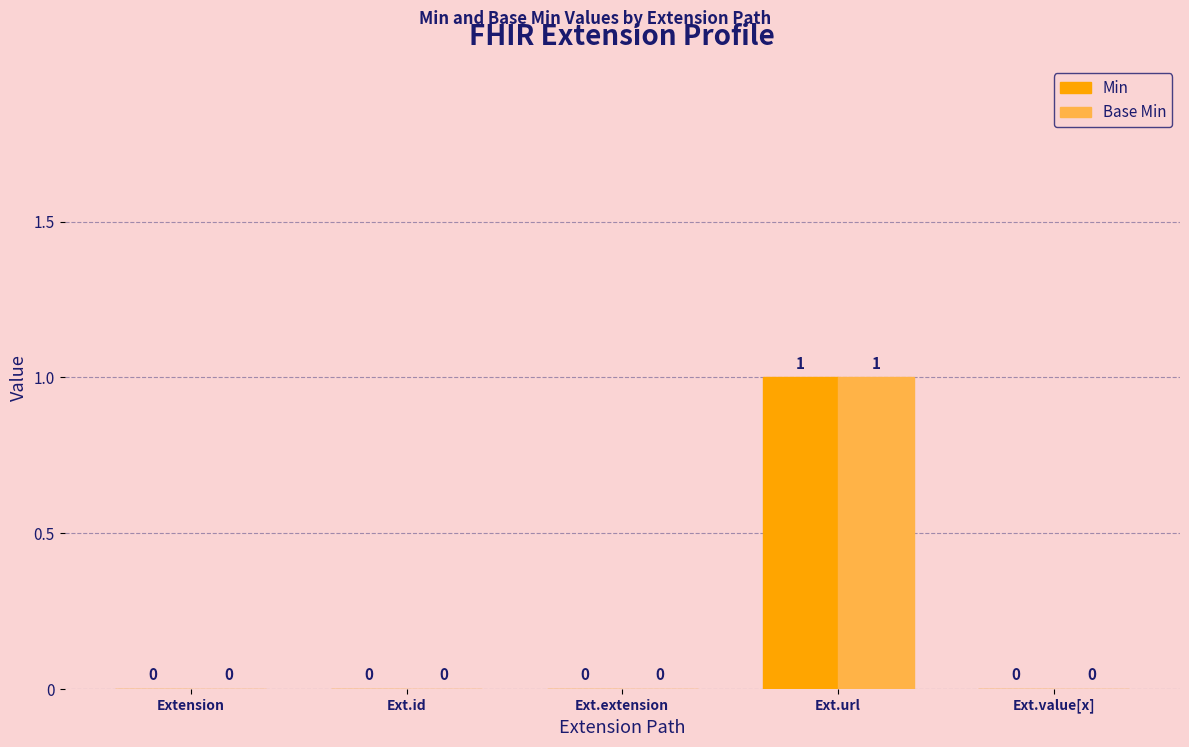

What is the greatest value displayed?

1